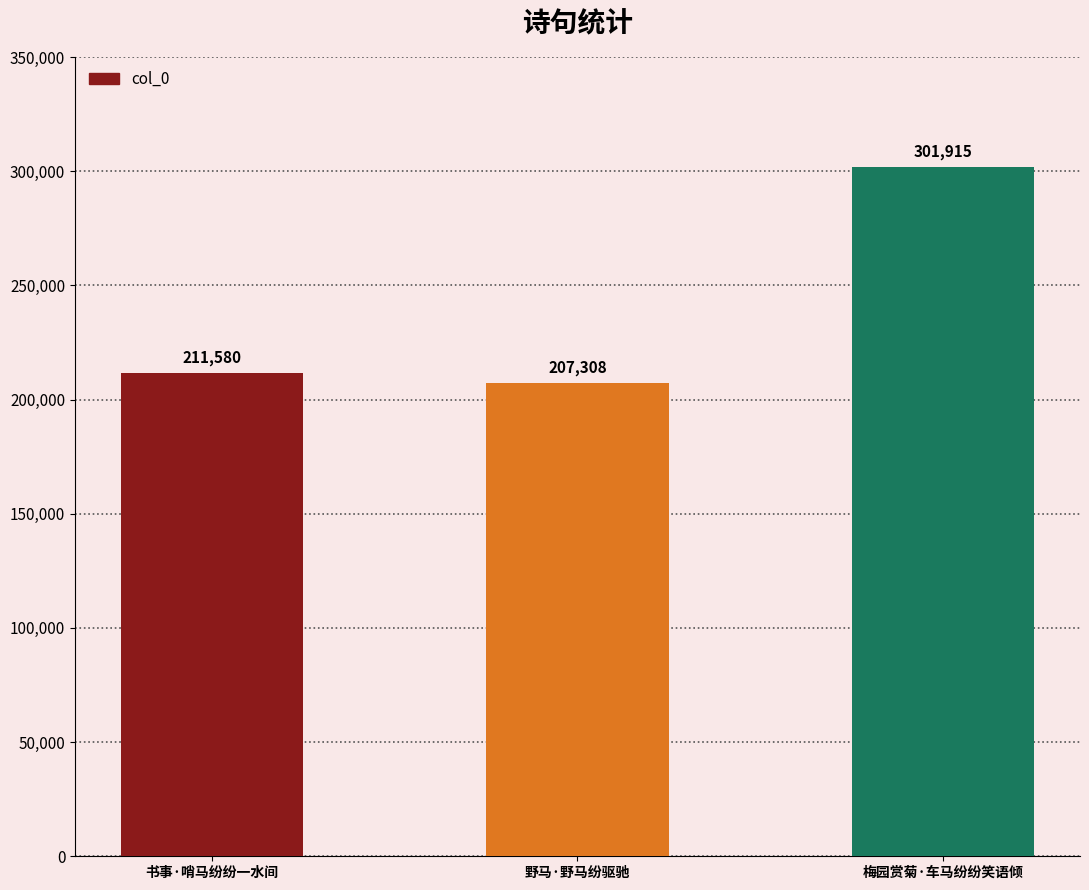

What is the sum of all values?

720803